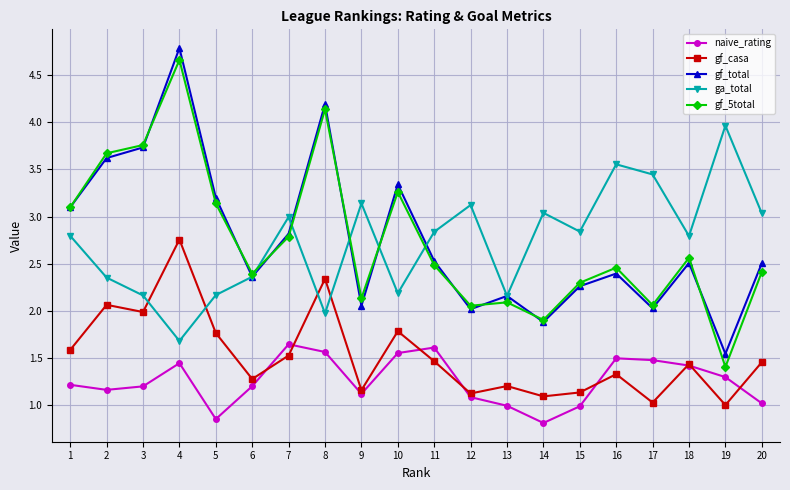

True or false: gf_5total and gf_casa cross at least once.

False